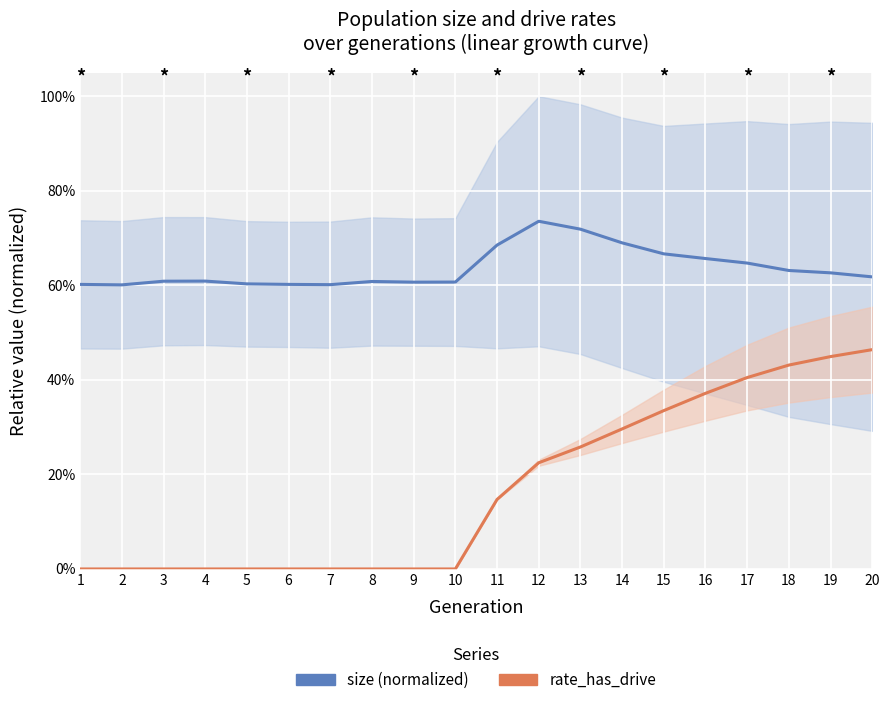

Between 3 and 20, which series saw the biggest shift?

rate_has_drive